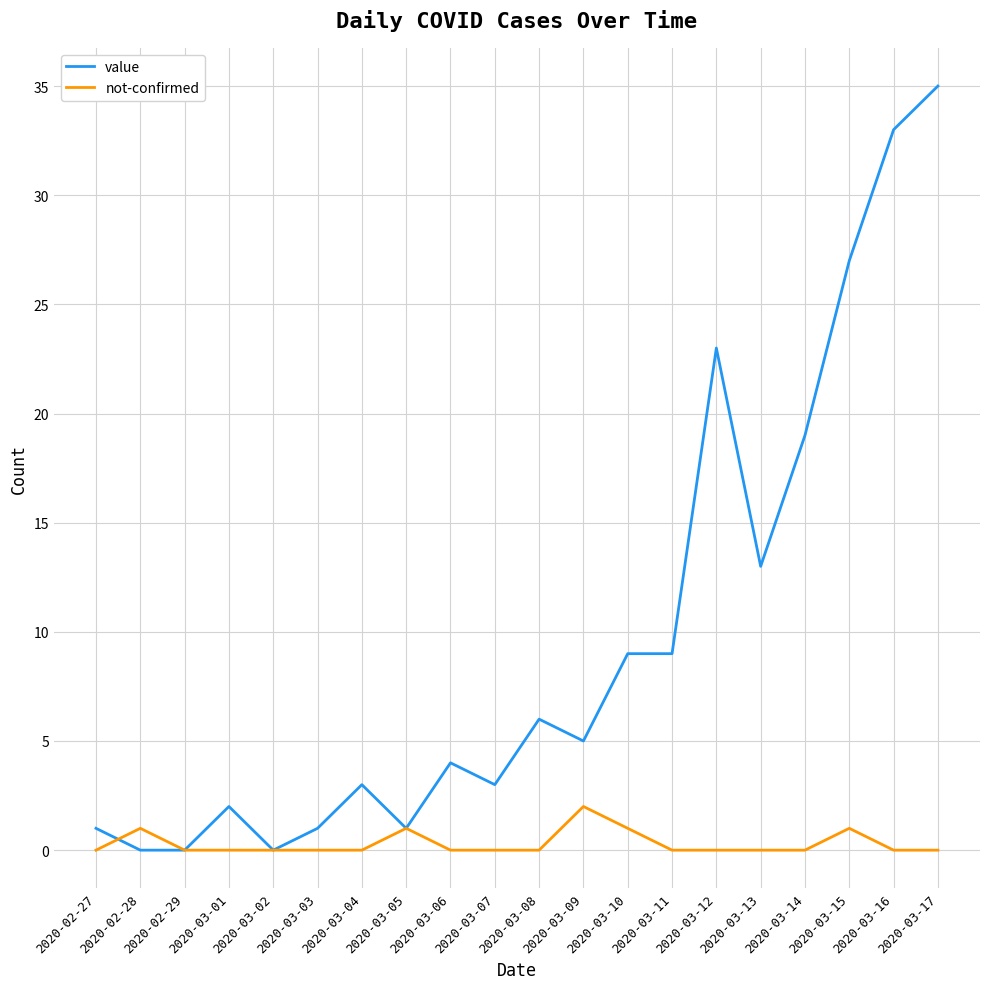

What position from the right is 2020-03-01?

17